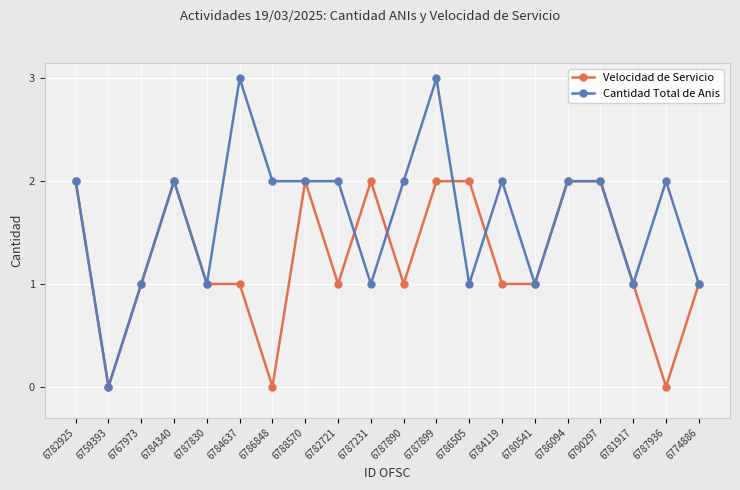

List the series in order of their overall mean, lowest first.

Velocidad de Servicio, Cantidad Total de Anis